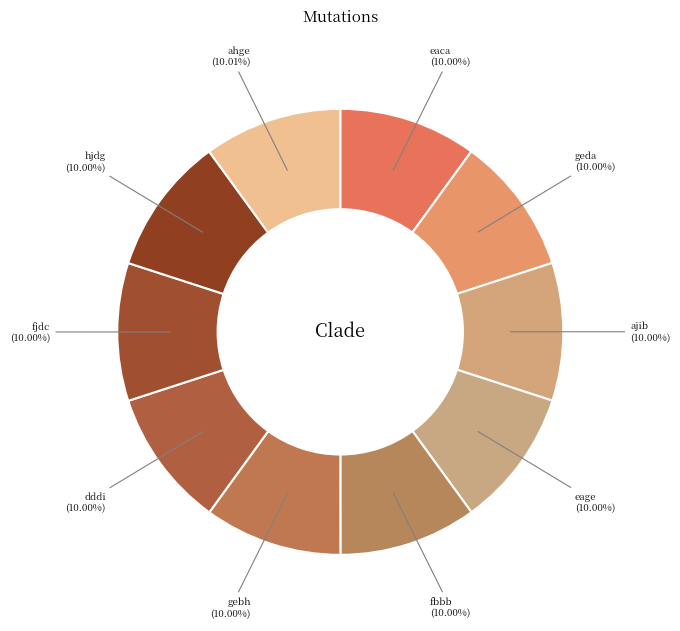

What is the total percentage of hjdg and gebh?

20.0%